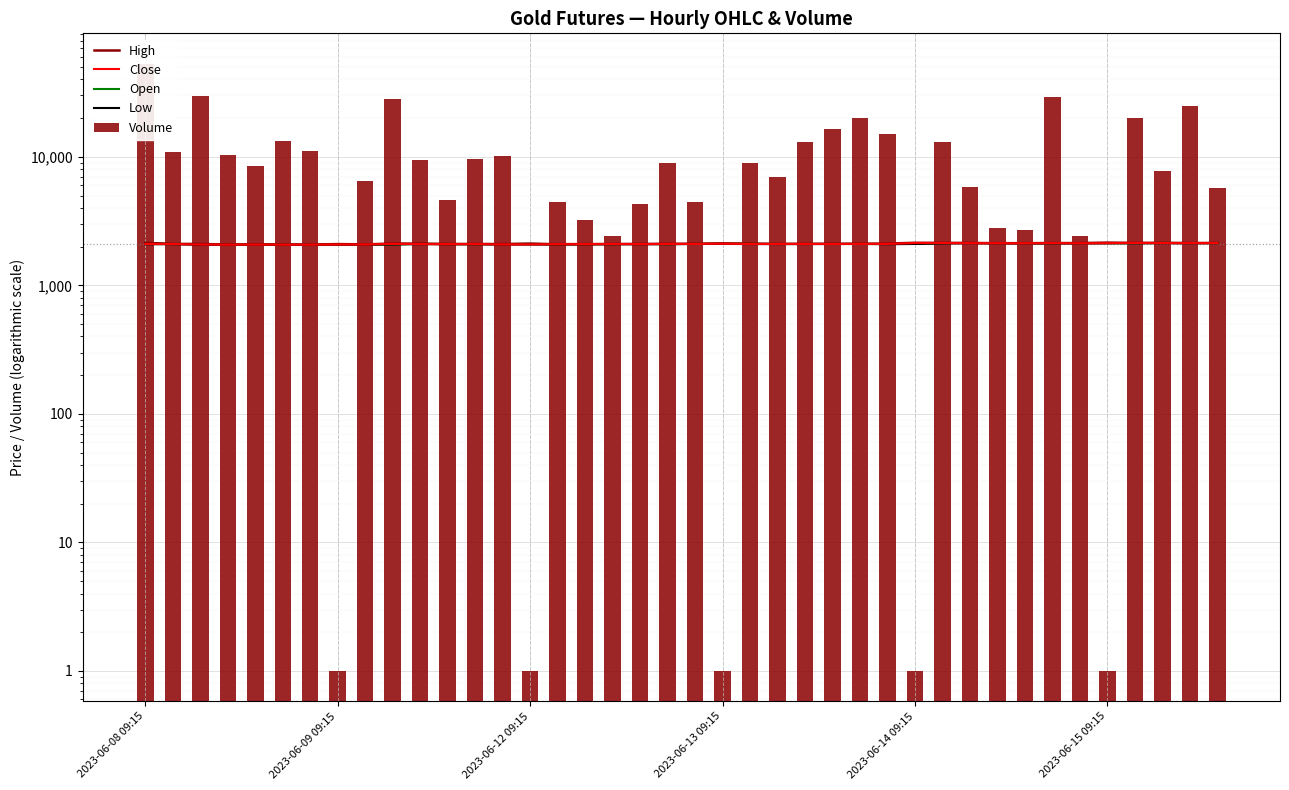

Reading right to left, what are all the values shown in this chart?

High: 2138.0	2133.6	2140.9	2140.0	2150.6	2131.4	2133.9	2128.0	2128.6	2136.4	2139.5	2142.9	2114.4	2105.0	2102.9	2103.1	2102.6	2109.9	2120.0	2103.4	2105.9	2099.5	2097.9	2092.9	2090.9	2108.9	2094.8	2098.4	2098.6	2111.9	2115.0	2082.4	2093.8	2075.0	2077.0	2078.2	2076.6	2098.4	2100.2	2140.1
Close: 2133.0	2131.6	2133.2	2139.9	2127.5	2123.0	2131.6	2124.0	2126.7	2127.0	2135.9	2136.0	2102.2	2102.6	2100.1	2099.8	2100.0	2096.6	2109.9	2101.1	2100.9	2092.1	2097.9	2090.2	2088.4	2080.0	2079.9	2094.9	2089.5	2096.0	2103.1	2080.2	2078.0	2075.0	2073.4	2077.0	2074.9	2075.0	2097.1	2097.0
Open: 2132.8	2133.2	2139.2	2127.5	2126.4	2129.9	2124.0	2127.9	2127.0	2135.0	2135.0	2100.1	2100.1	2100.0	2099.8	2099.5	2098.1	2109.1	2111.6	2101.0	2091.7	2096.5	2092.4	2088.4	2080.1	2108.9	2094.1	2089.4	2096.0	2103.2	2080.2	2078.0	2085.6	2072.4	2077.0	2074.0	2075.0	2098.4	2096.0	2140.1
Low: 2127.4	2126.2	2127.4	2124.9	2123.1	2123.0	2120.1	2121.1	2124.5	2127.0	2117.0	2099.1	2089.0	2099.6	2099.7	2096.3	2095.1	2095.0	2100.9	2100.0	2090.5	2090.0	2090.0	2085.1	2079.1	2076.4	2078.0	2088.8	2087.0	2093.1	2080.0	2075.0	2071.9	2070.0	2070.3	2072.5	2068.9	2066.2	2092.5	2086.2
Volume: 5718.0	24755.0	7754.0	20204.0	1.0	2423.0	29082.0	2690.0	2790.0	5772.0	13034.0	1.0	15014.0	20069.0	16506.0	13056.0	7002.0	8945.0	1.0	4442.0	8945.0	4304.0	2427.0	3201.0	4464.0	1.0	10173.0	9652.0	4609.0	9472.0	28026.0	6509.0	1.0	11116.0	13161.0	8501.0	10246.0	29928.0	10843.0	53009.0